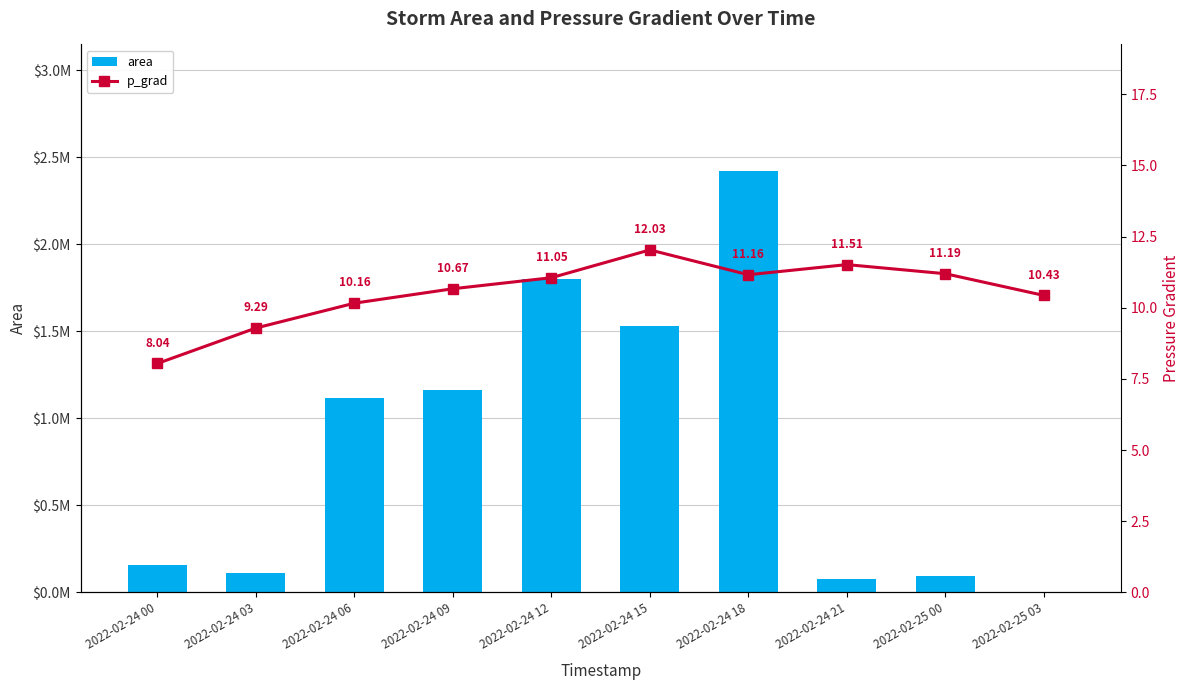

How many distinct data groups are displayed?

2